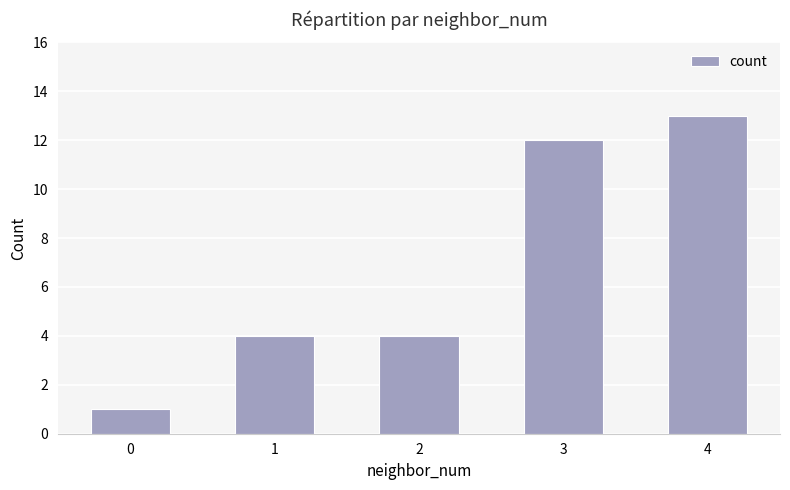

Reading left to right, what are all the values shown in this chart?

1	4	4	12	13